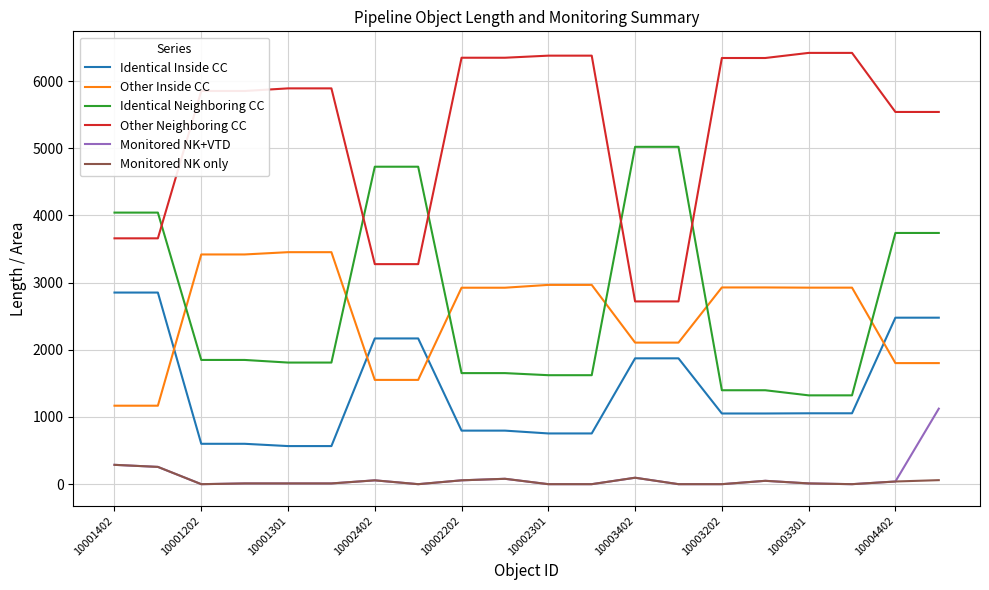

Which series has the largest total across all categories?

Other Neighboring CC